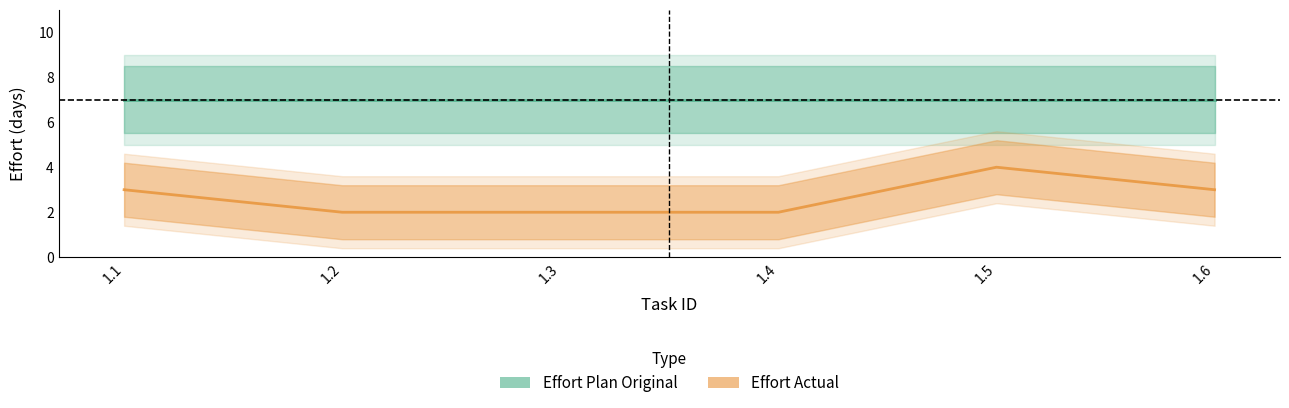

Reading left to right, list all the values displayed in this chart.

Effort Plan Original: 1.1=7	1.2=7	1.3=7	1.4=7	1.5=7	1.6=7
Effort Actual: 1.1=3	1.2=2	1.3=2	1.4=2	1.5=4	1.6=3